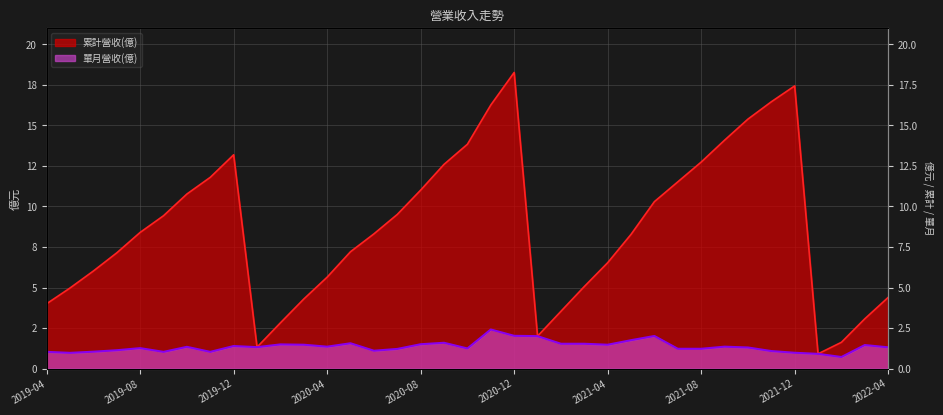

What are all the series names shown in the legend?

累計營收(億), 單月營收(億)